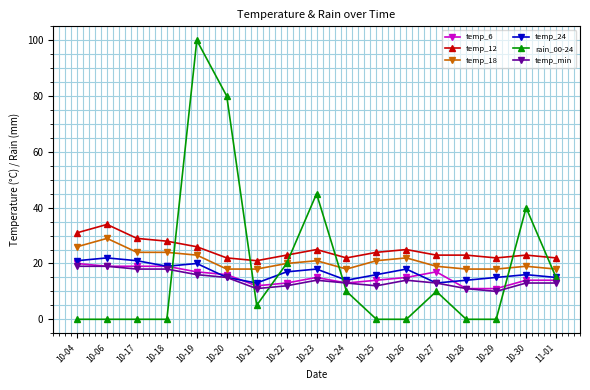

What is the lowest value of the temp_24 series?

13